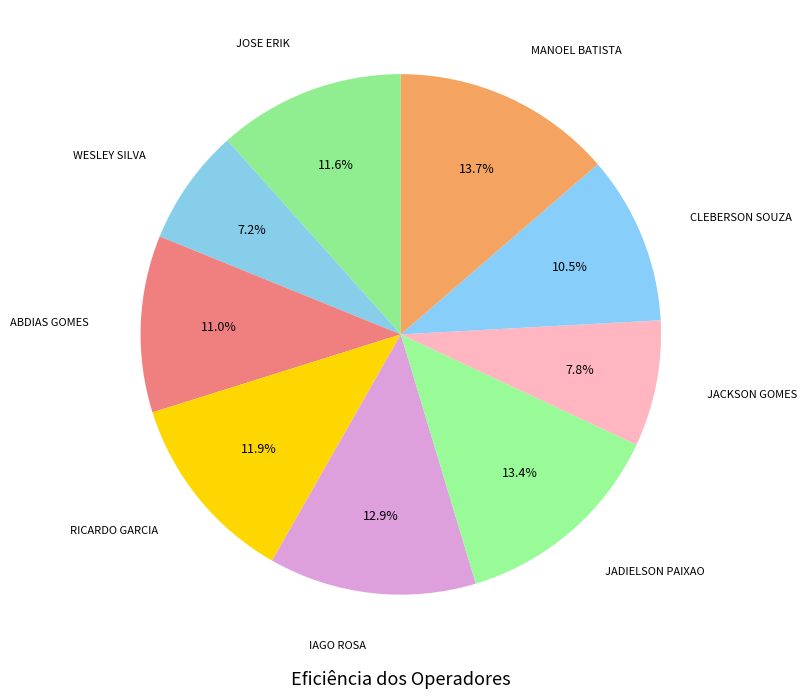

Rank the categories by value from lowest to highest.

WESLEY SILVA, JACKSON GOMES, CLEBERSON SOUZA, ABDIAS GOMES, JOSE ERIK, RICARDO GARCIA, IAGO ROSA, JADIELSON PAIXAO, MANOEL BATISTA